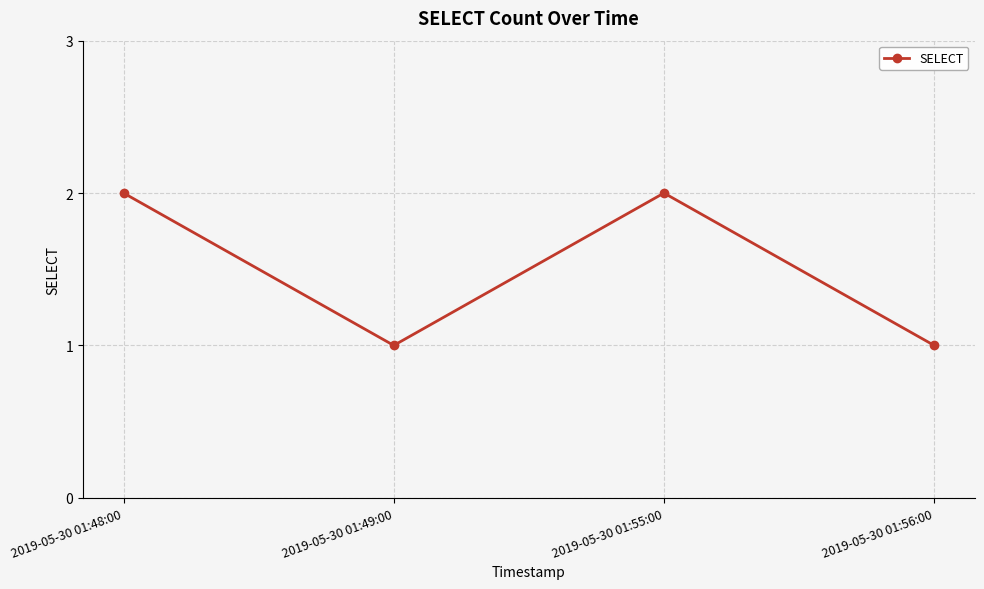

What is the smallest value displayed?

1